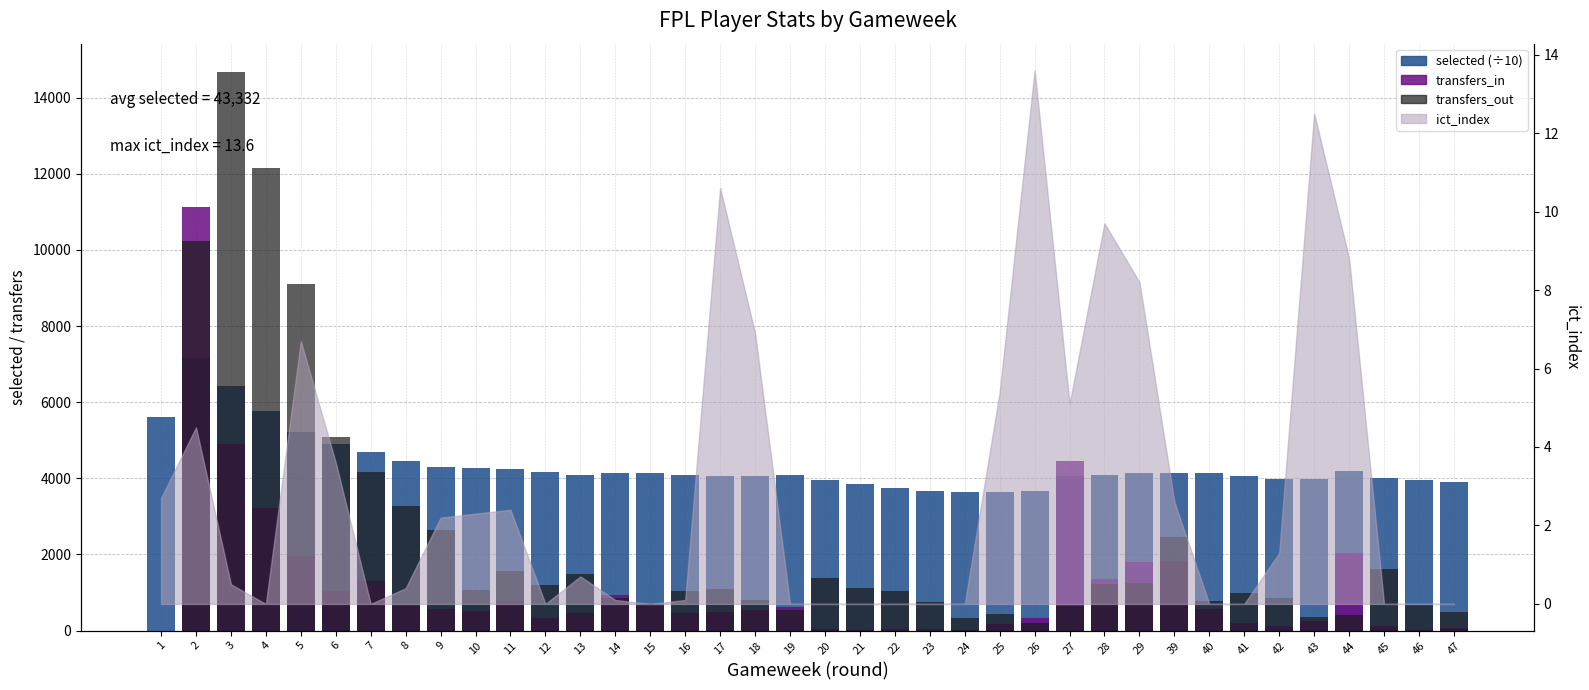

What is the value of the transfers_in bar at the 4th from the left?

3221.0